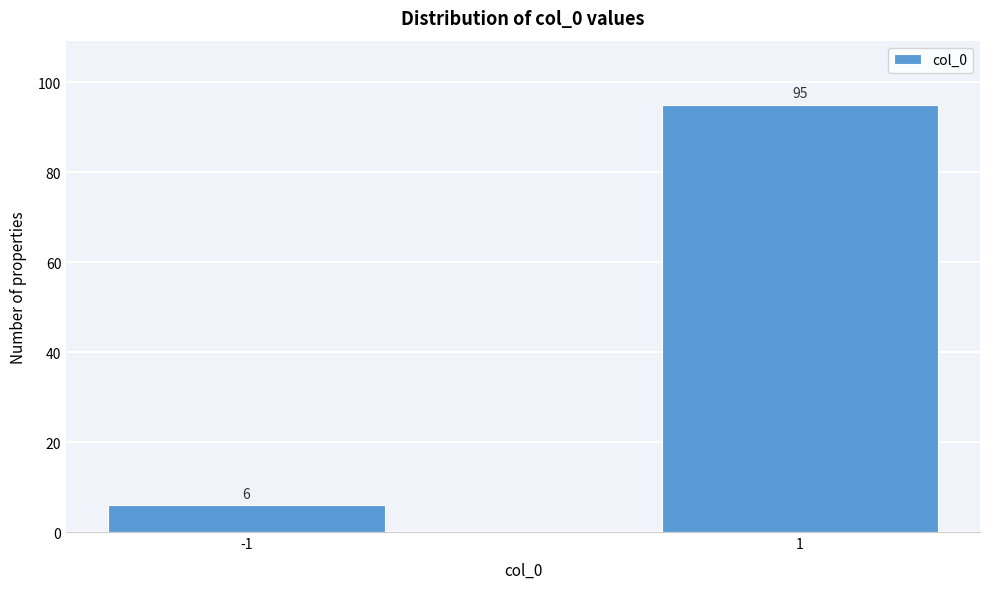

Reading left to right, extract all data points from this chart.

-1=6	1=95